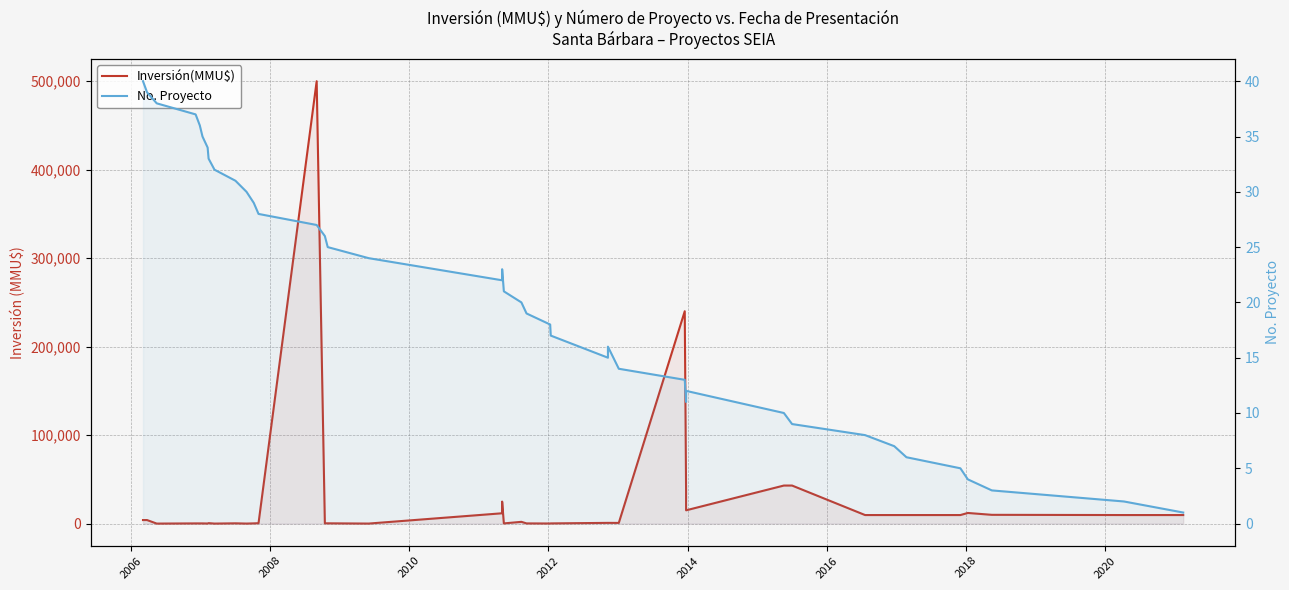

Reading left to right, list all the values displayed in this chart.

Inversión(MMU$): 4000	4000	0	200	200	200	80	500	1	300	10	234	429	500000	300	300	22	11657	24870	200	1978	200	100	200	800	800	750	240000	37000	15000	43000	43000	9650	9650	9650	9650	12000	9903	9650	9650
No. Proyecto: 40	39	38	37	36	35	34	33	32	31	30	29	28	27	26	25	24	22	23	21	20	19	18	17	15	16	14	13	11	12	10	9	8	7	6	5	4	3	2	1